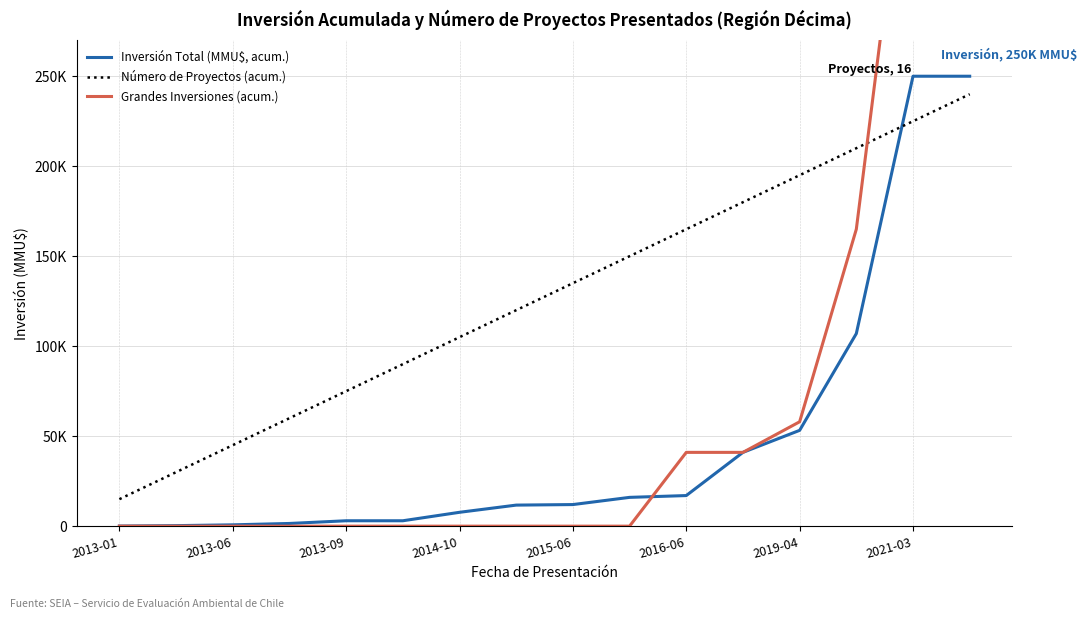

Which series has the largest total across all categories?

Número de Proyectos (acum.)